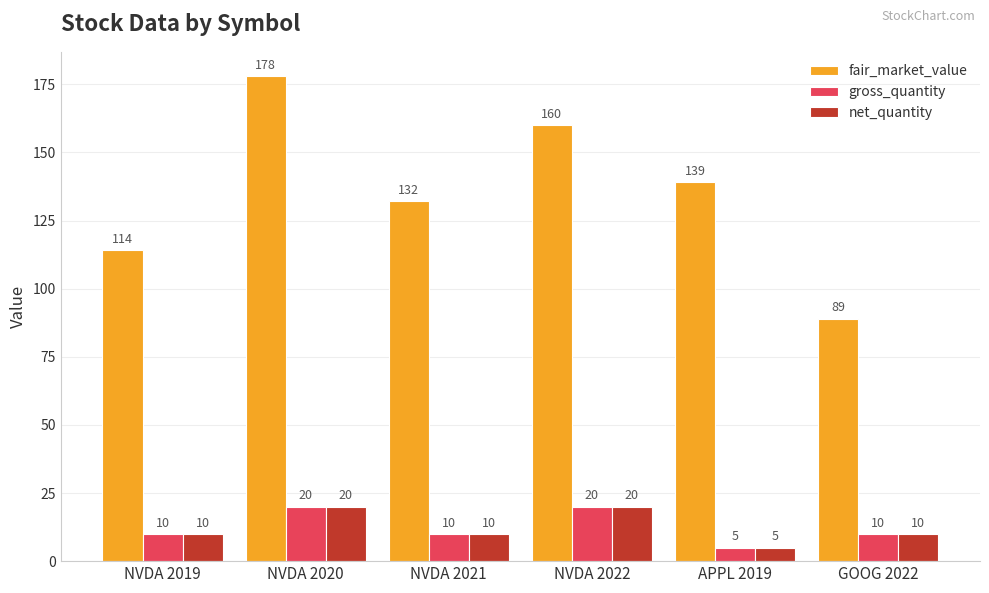

The value of net_quantity at NVDA 2019 is 10. True or false?

True